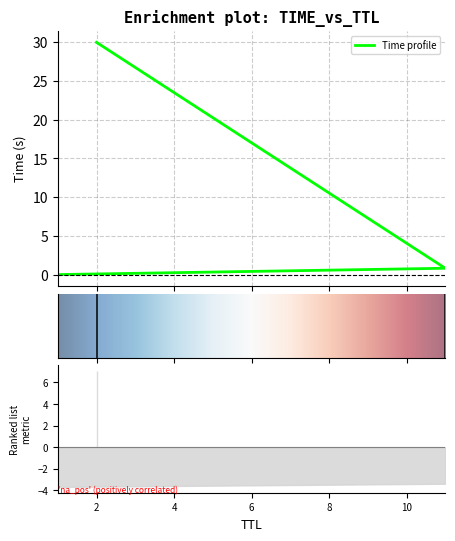

Is this an area chart (filled region under the line)?

No